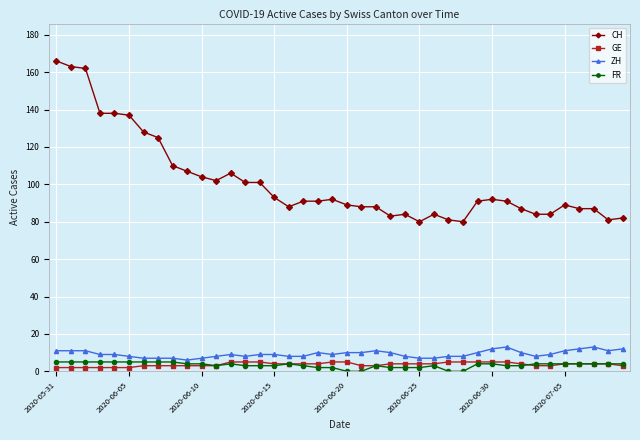

Is this an area chart (filled region under the line)?

No